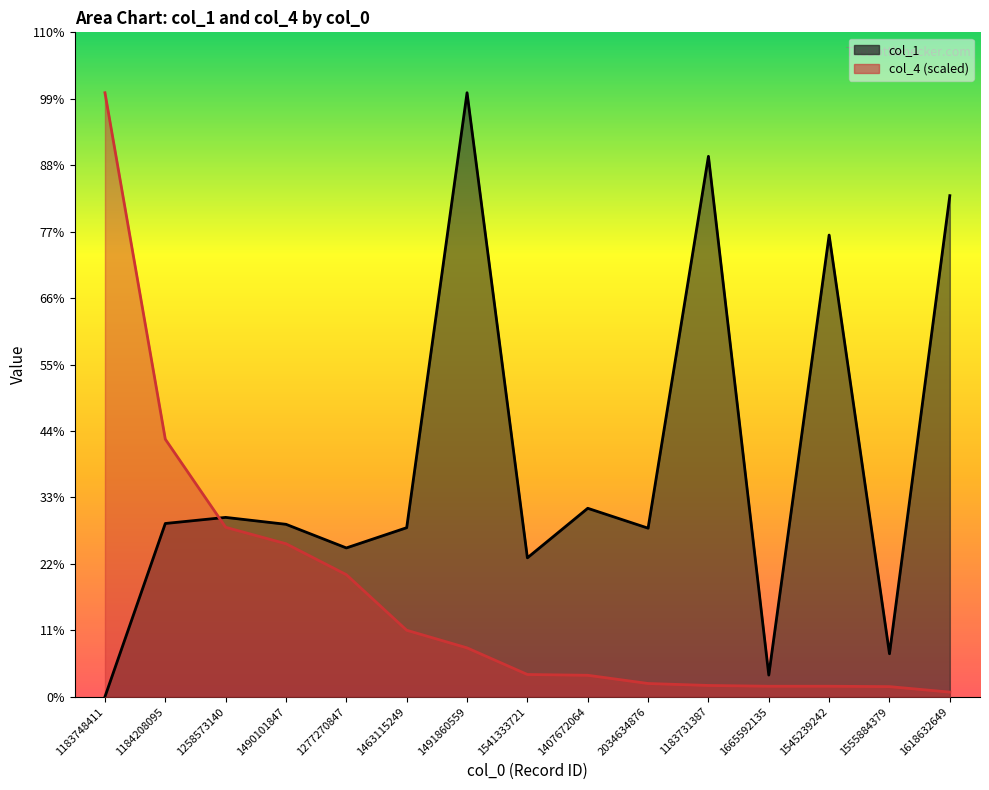

True or false: col_4 has a value of 137998457.5 at 1491860559.

True